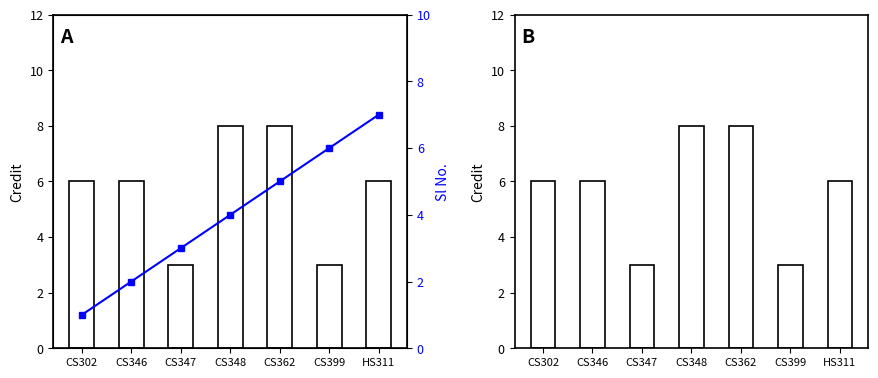

Where does the Sl No. series first go above 4?

CS362